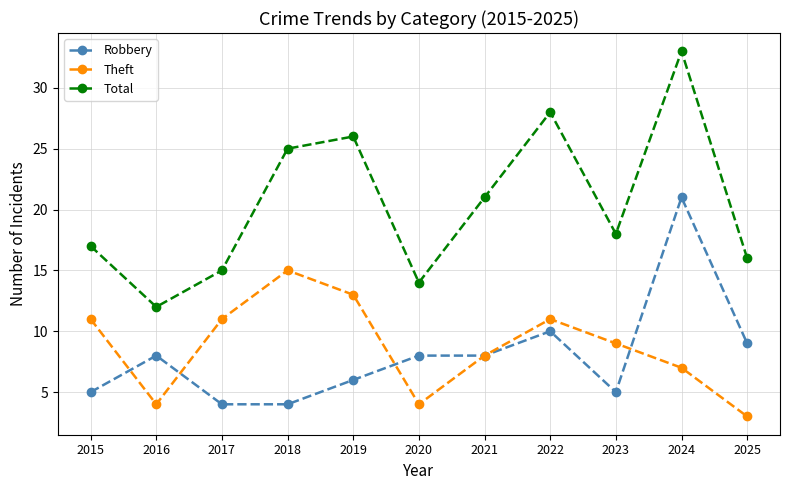

What is the value of the Total point at the 5th from the left?

26